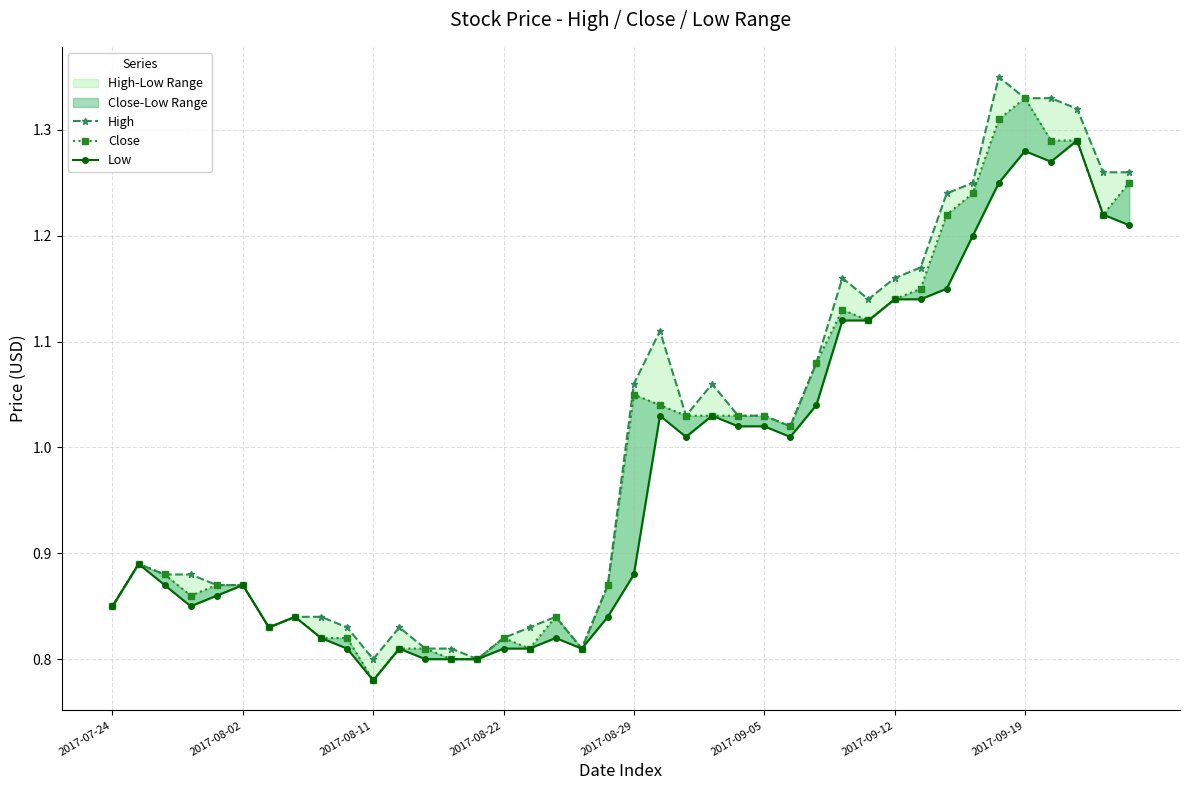

True or false: High and Close cross at least once.

False